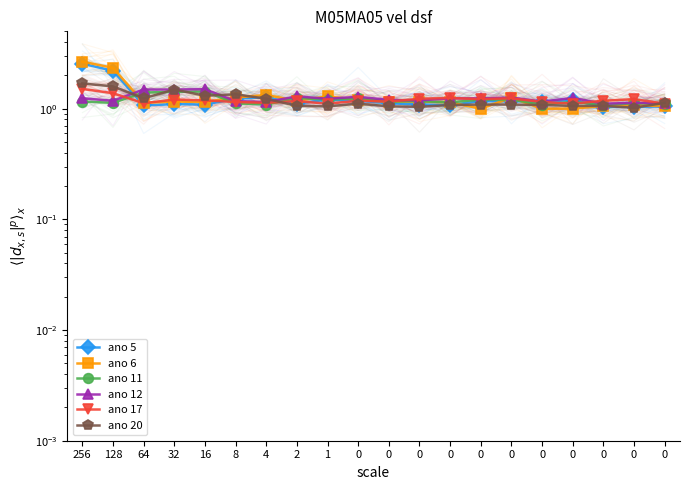

Where is ano 17 nearest to the value 1?

1